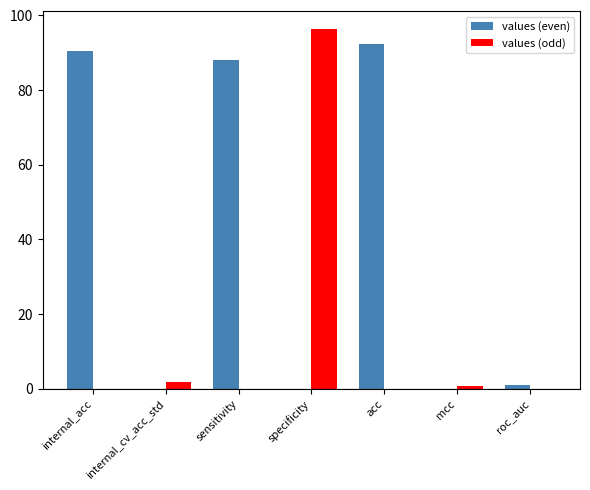

The values (odd) series shows -57.9 at roc_auc. True or false?

False